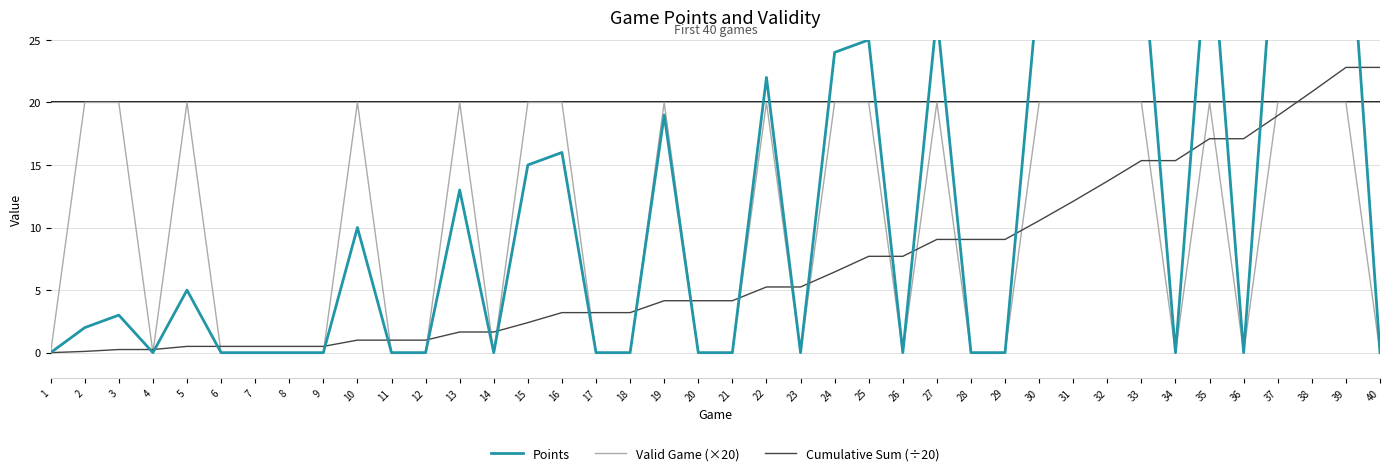

At which label does Cumulative Sum (÷20) first exceed 4?

19